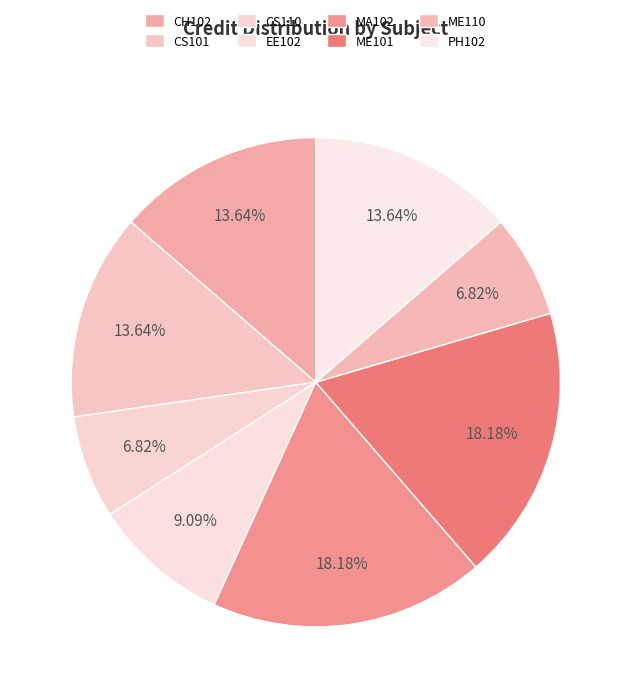

Between CH102 and EE102, which is larger?

CH102